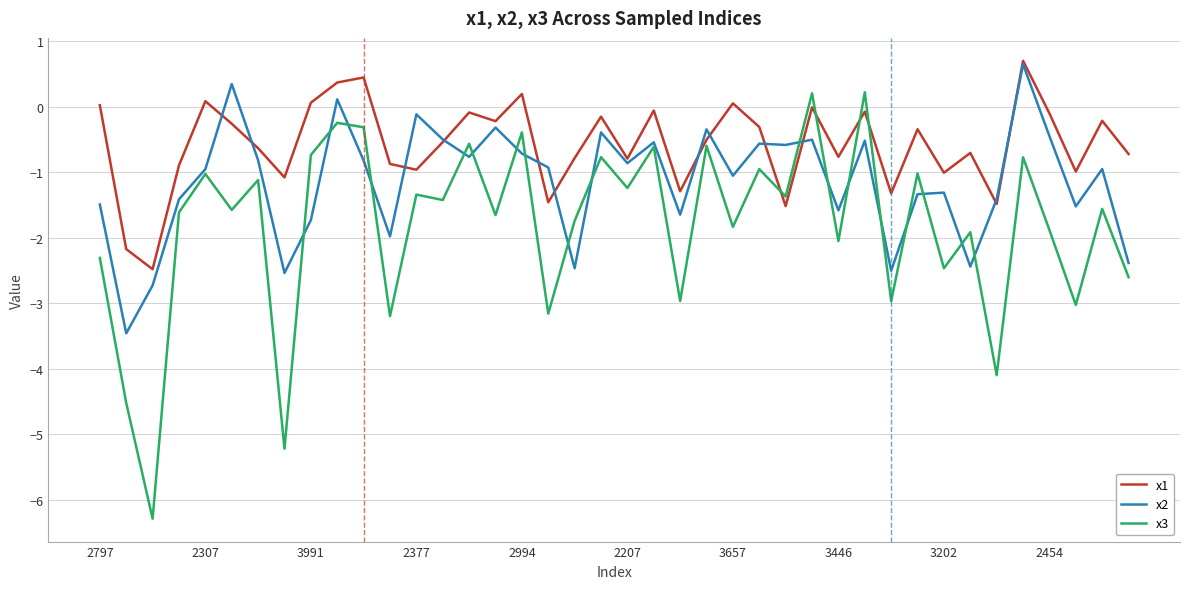

List the series in order of their overall mean, lowest first.

x3, x2, x1